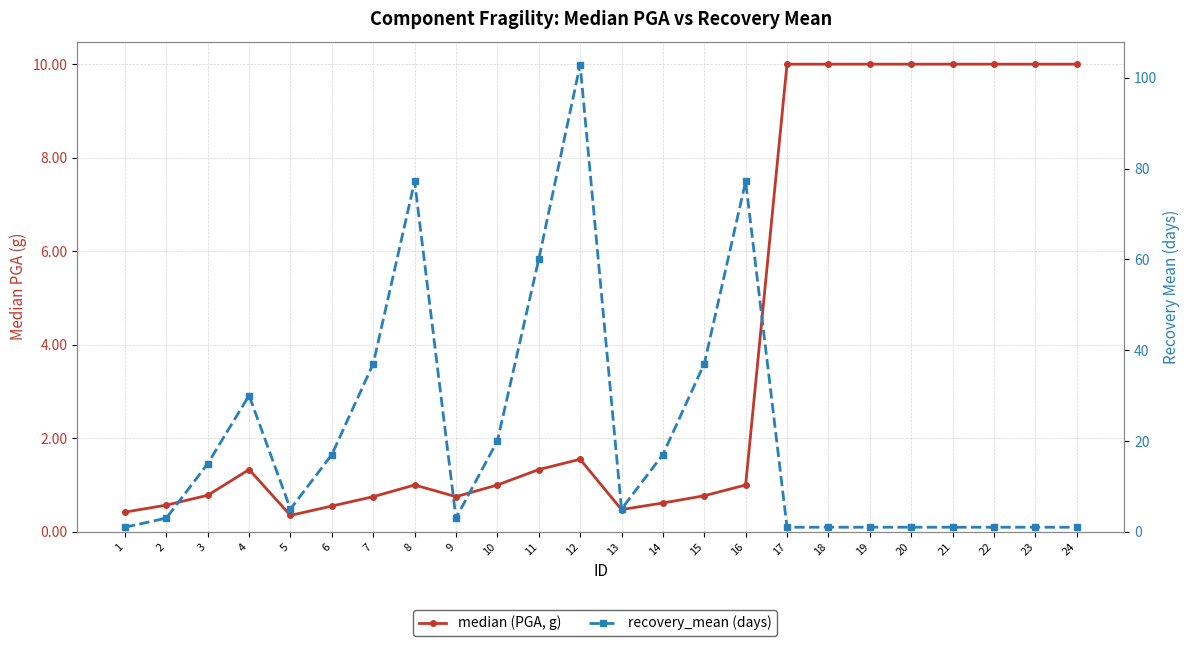

What is the difference between the maximum and minimum values in the median (PGA, g) series?

9.7